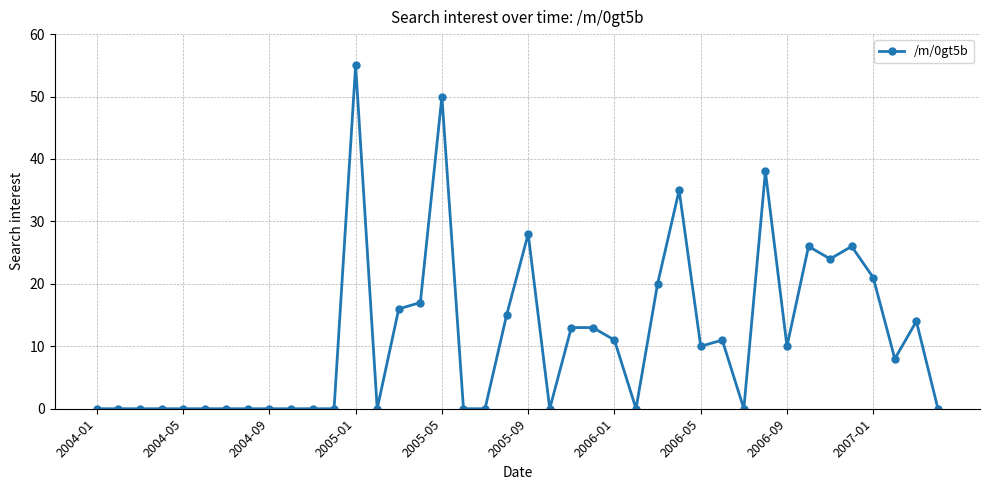

What is the maximum value shown in the chart?

55